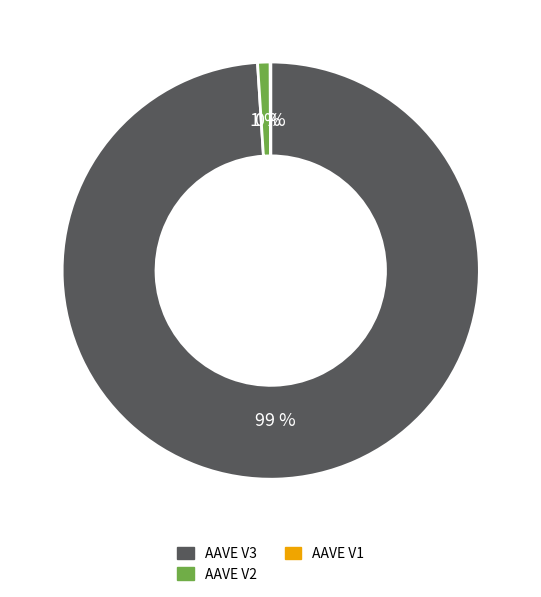

Is there a majority slice in this chart?

Yes